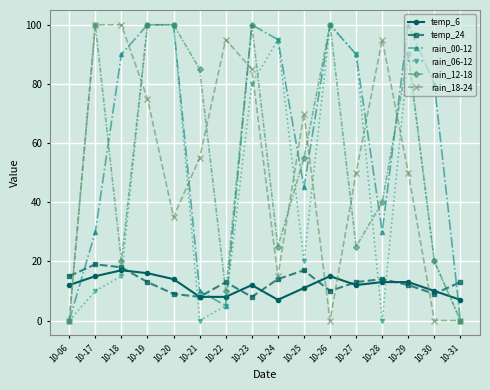

At which category does rain_12-18 reach its first local valley?

10-18